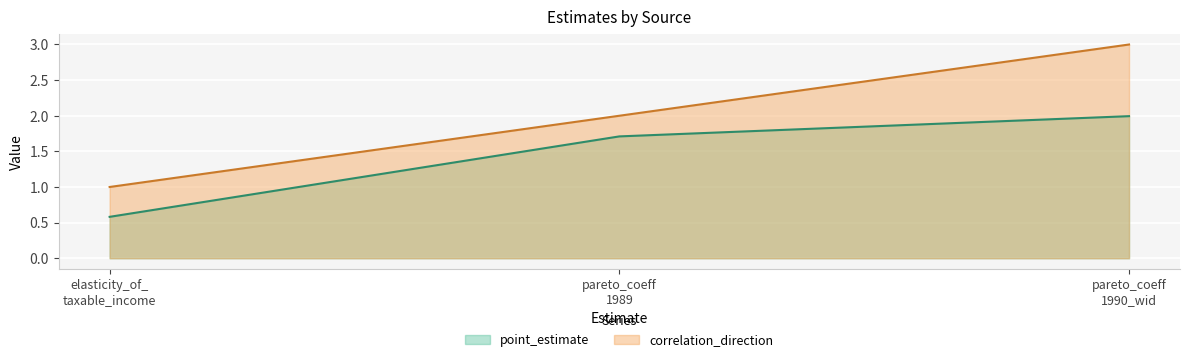

How many lines are shown in the chart?

2